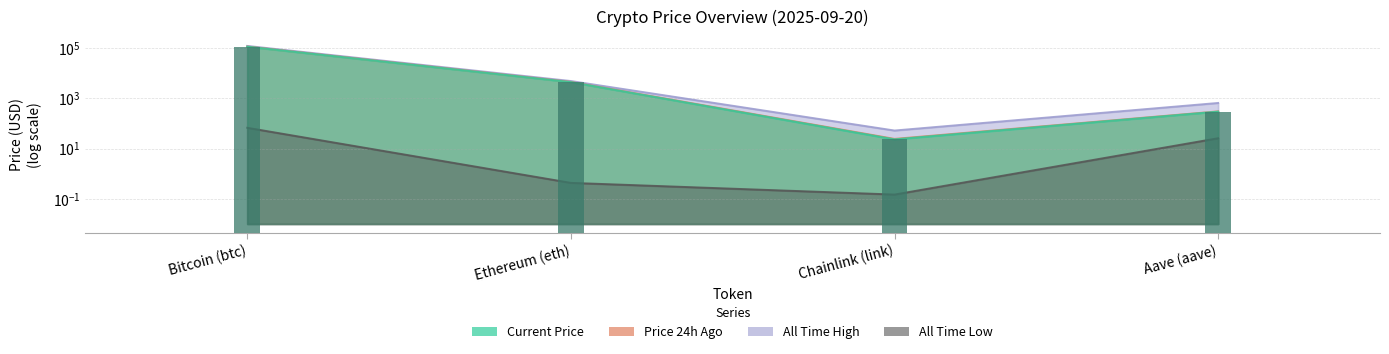

The value of price24hAgo at Ethereum (eth) is 1701.3. True or false?

False